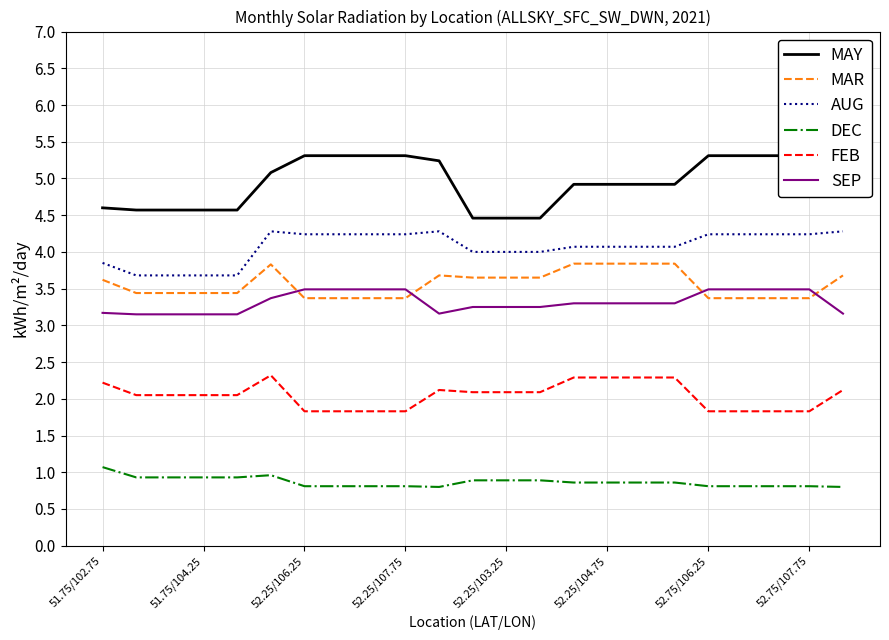

The value of MAR at 52.25/104.75 is 5.6. True or false?

False